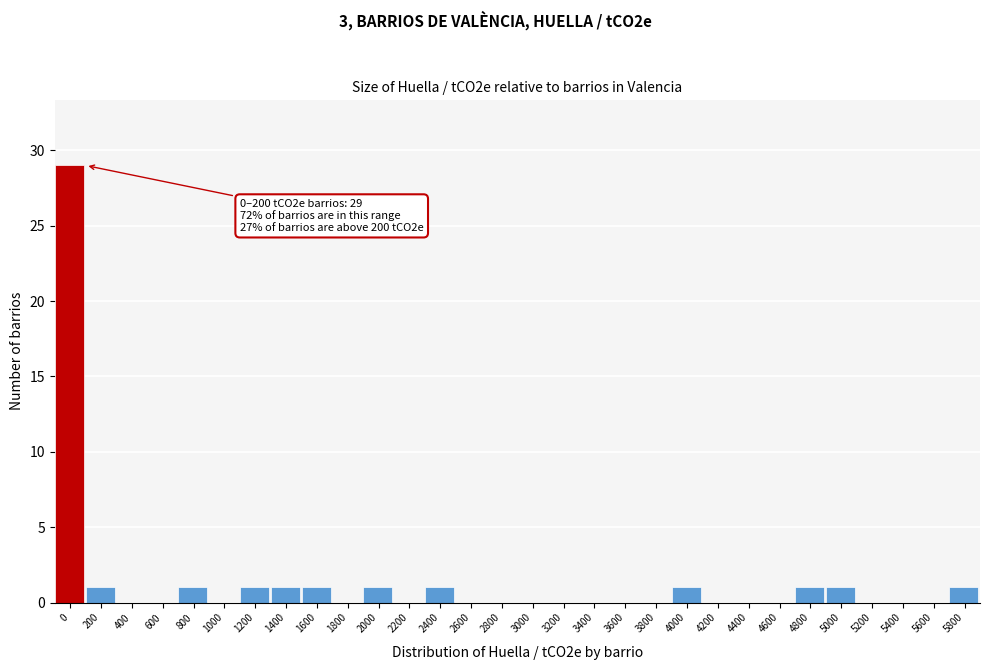

Reading left to right, extract all data points from this chart.

0=29	200=1	400=0	600=0	800=1	1000=0	1200=1	1400=1	1600=1	1800=0	2000=1	2200=0	2400=1	2600=0	2800=0	3000=0	3200=0	3400=0	3600=0	3800=0	4000=1	4200=0	4400=0	4600=0	4800=1	5000=1	5200=0	5400=0	5600=0	5800=1